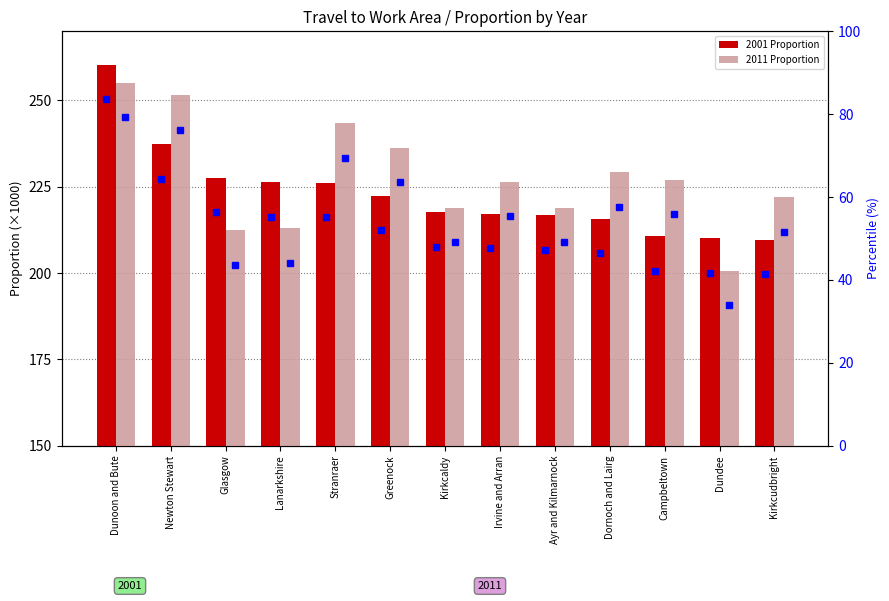

How many data points in 2001 Proportion are above 217?

8